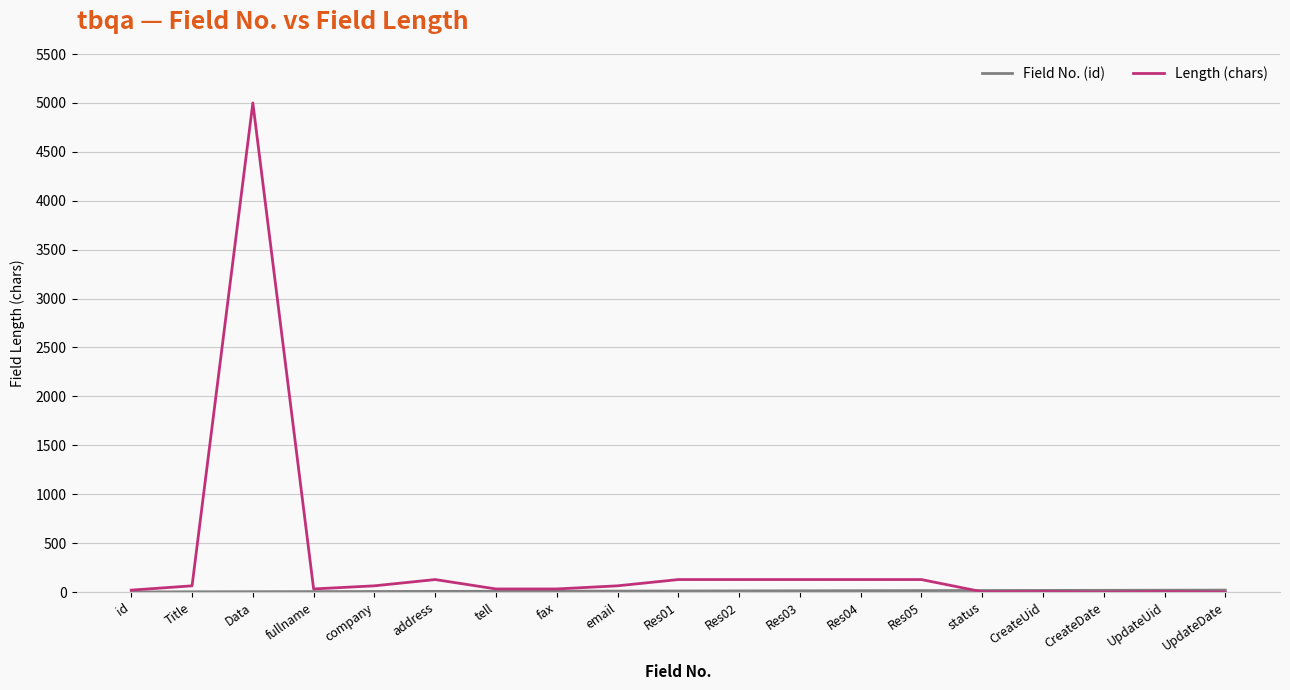

At which category is the sum across all series the highest?

Data